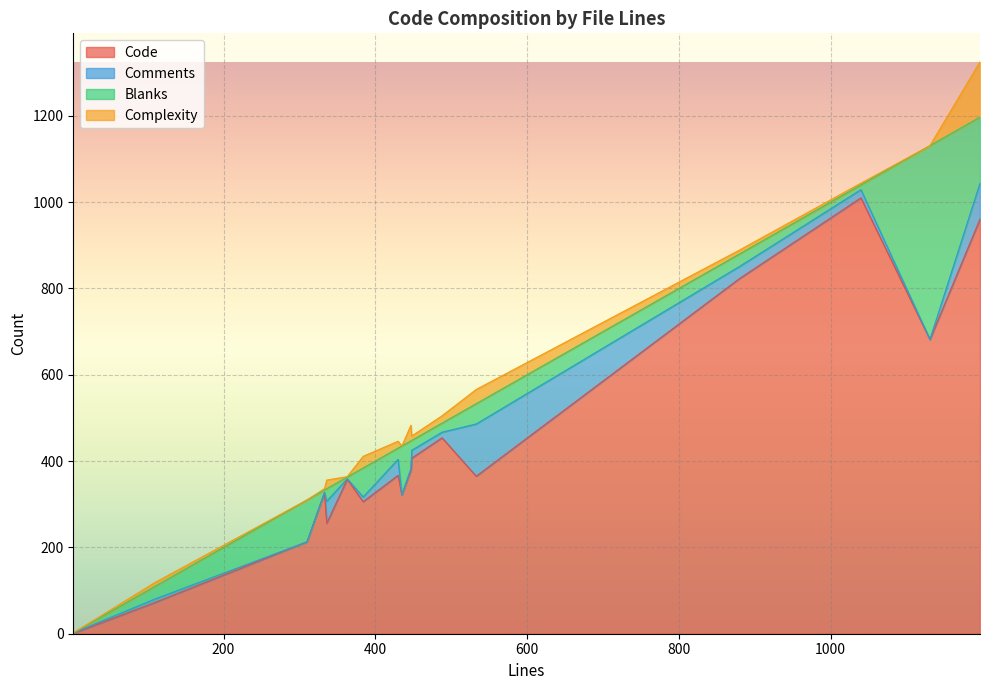

What is the difference between the highest and lowest values at 533?

332